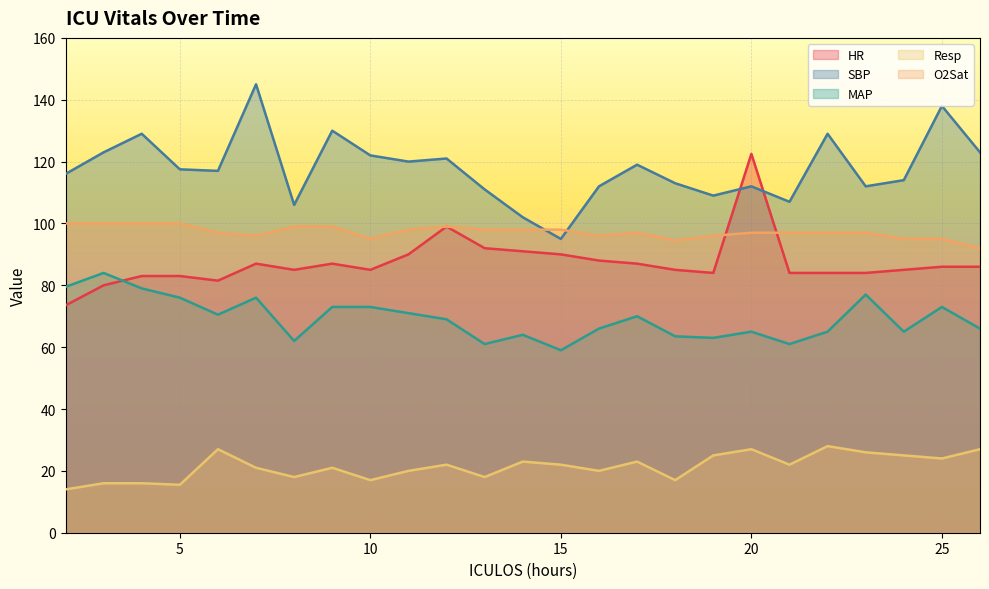

Which category has the highest value in the MAP series?

3